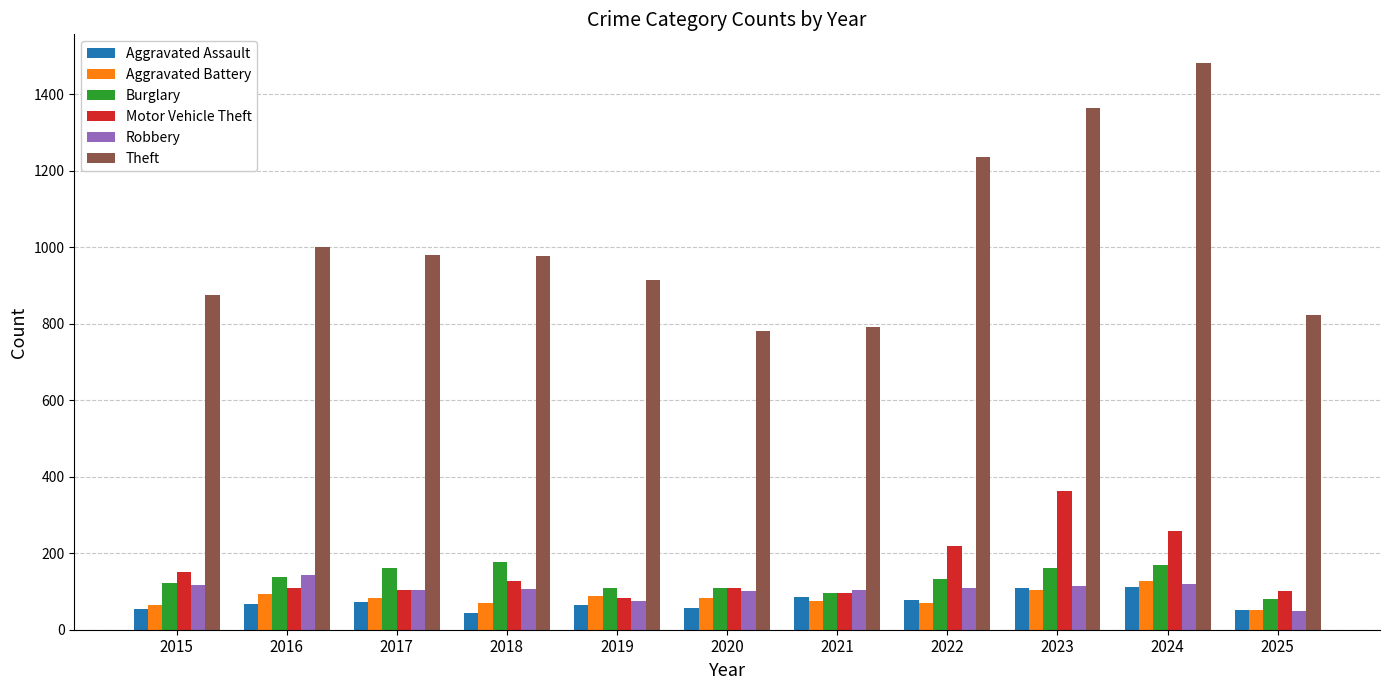

How many data points does each series have?

11